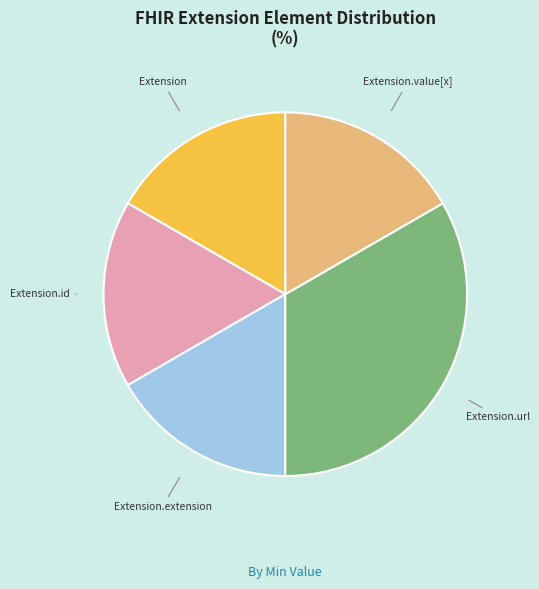

True or false: Extension.id accounts for 12% of the total.

False